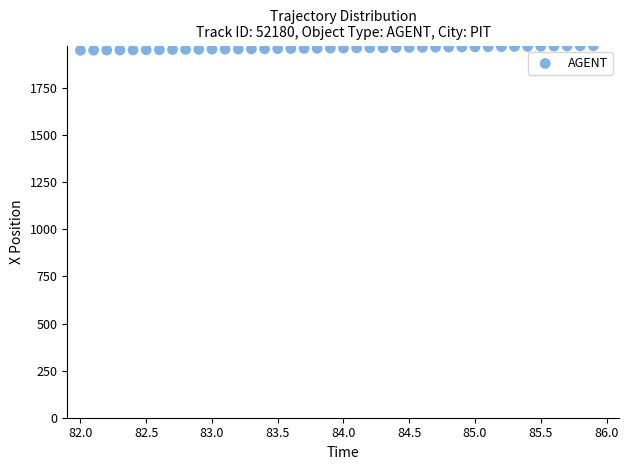

What is the range of X values (max minus min)?

3.9